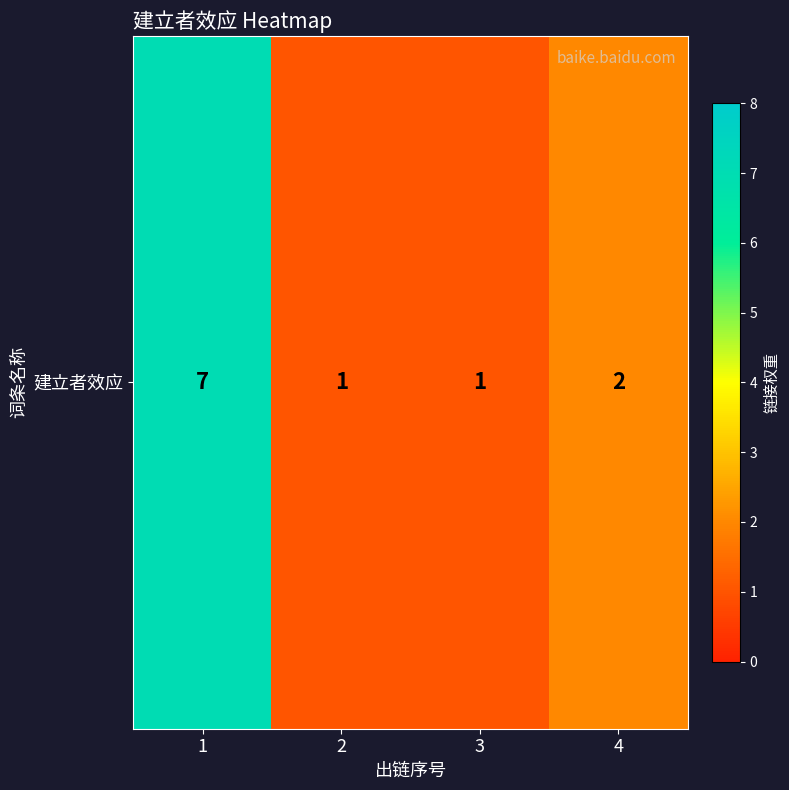

Rank the categories by value from highest to lowest.

1, 4, 2, 3